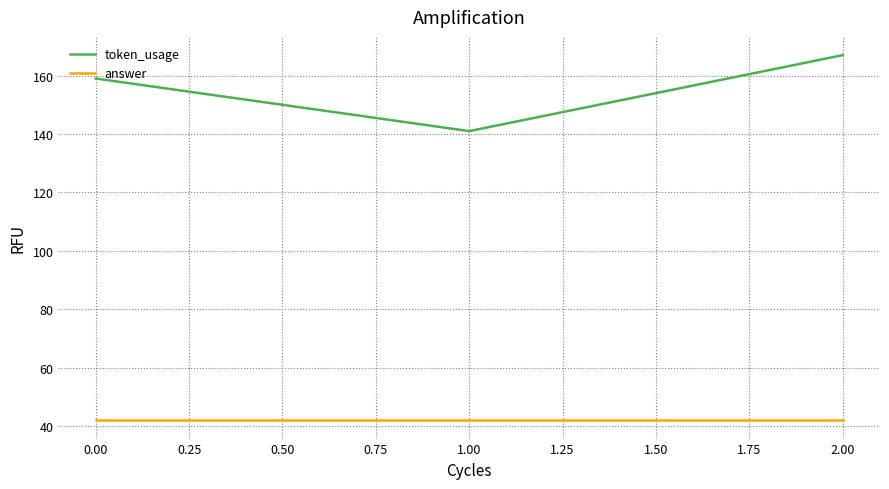

The answer series shows 16 at 0.00. True or false?

False